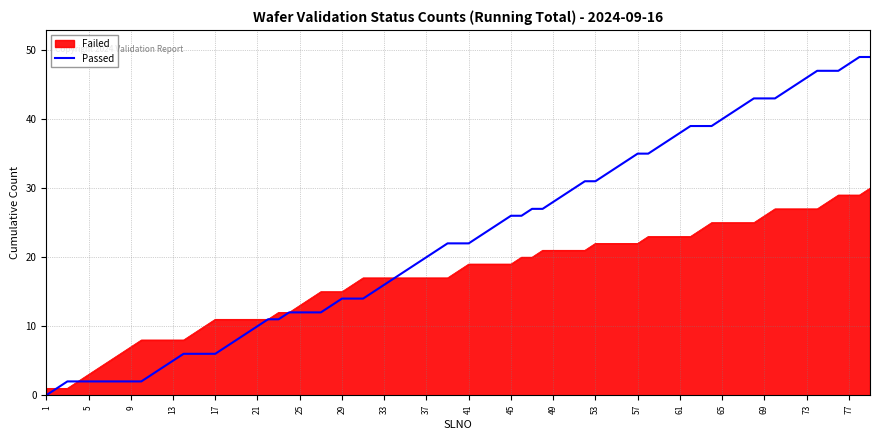

Rank the series by their maximum value, from highest to lowest.

Passed, Failed